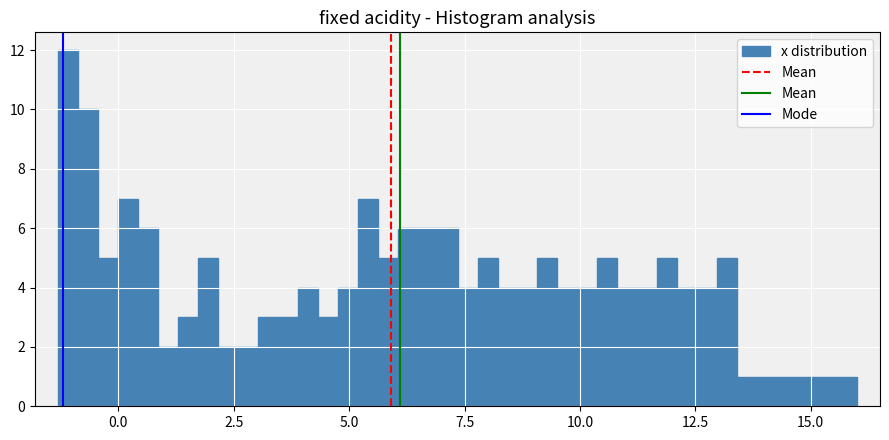

Read against the x-axis, roughly where is the centre of the tallest bar?

-1.0